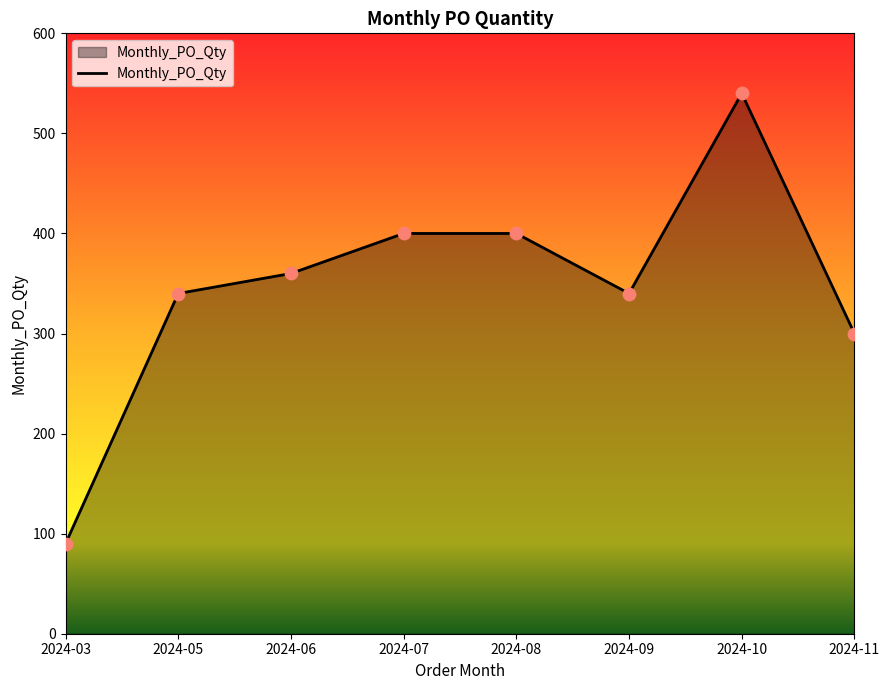

What is the change in value from 2024-03 to 2024-07?

+310